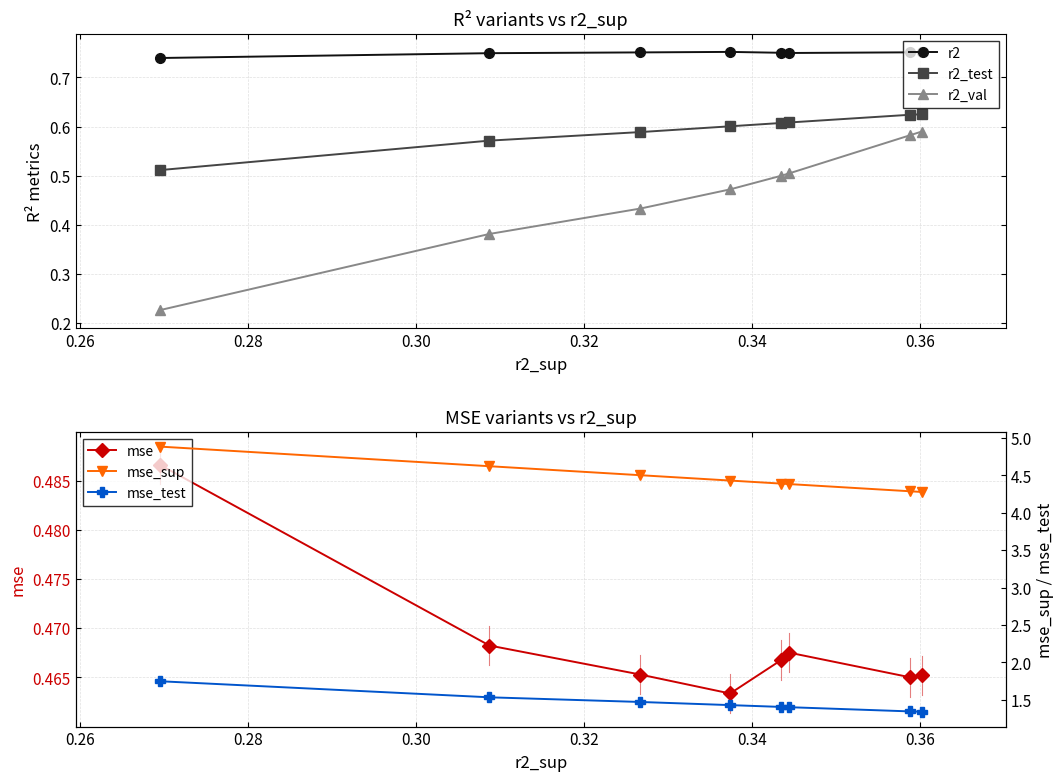

Count the r2 values in the range 0 to 1.

8